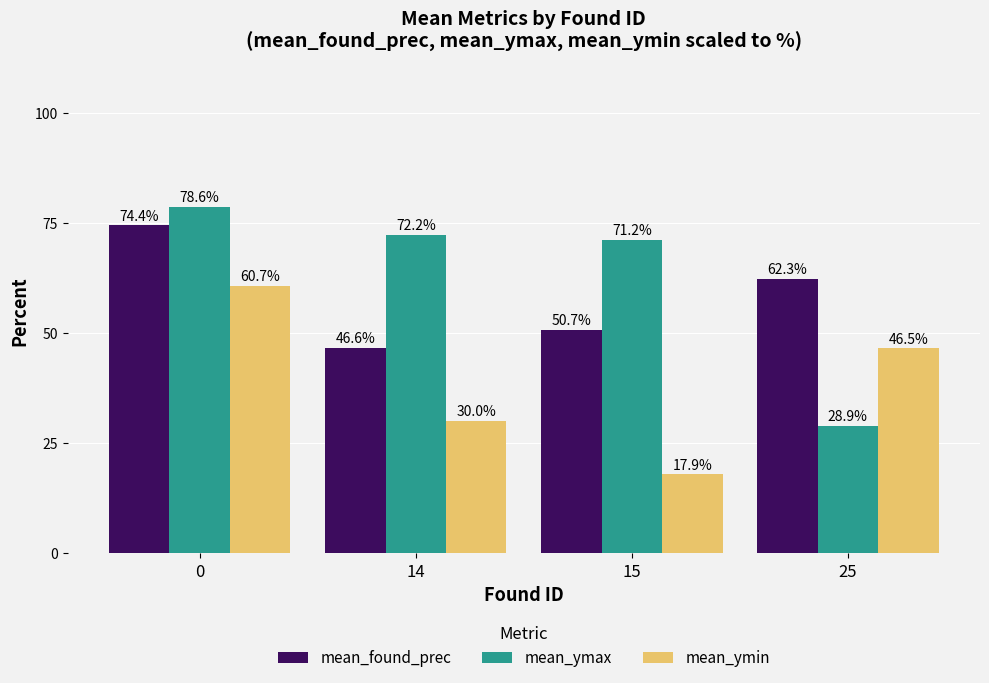

True or false: mean_found_prec has a value of 9.8 at 14.

False